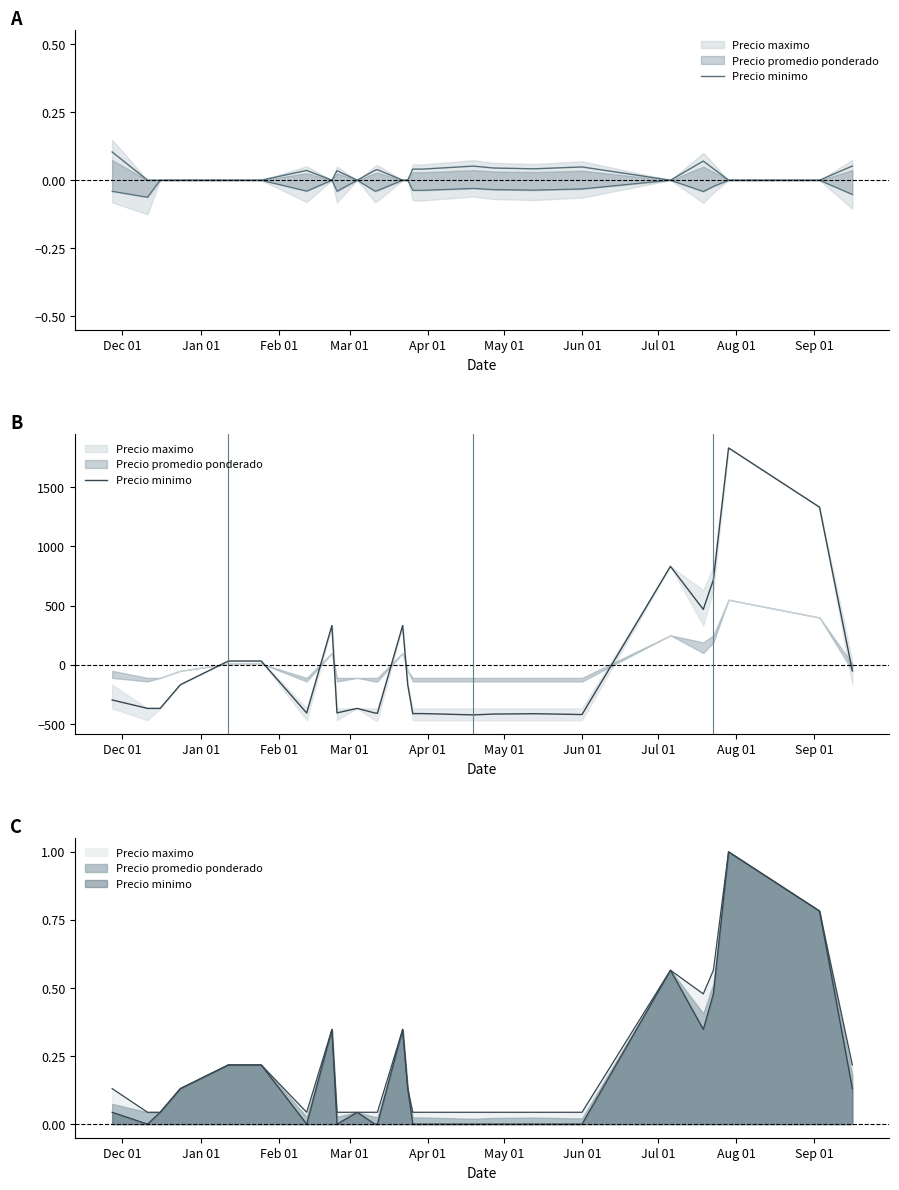

Reading right to left, transcribe all the data shown in this chart.

-50.8	1332.2	1832.2	718.2	468.2	832.2	-419.8	-412.8	-415.8	-422.8	-411.8	-411.8	-167.8	332.2	-409.8	-406.8	-367.8	-405.8	332.2	-406.8	32.2	32.2	-167.8	-367.8	-367.8	-296.8